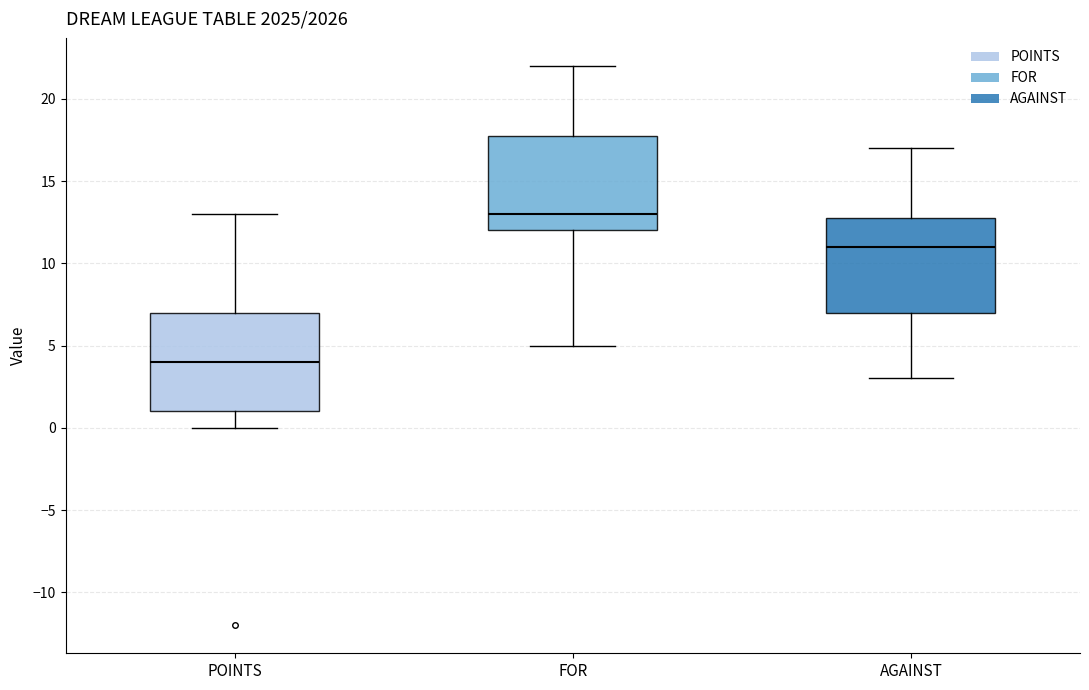

Reading left to right, transcribe this box plot: for each box, give where its median line is, the range the box spans, and where its two whiskers end, as read against the y-axis. The values are not printed on the chart, so give them approximately, as read against the axis.

POINTS: median 4, box 1 to 7, whiskers 0 to 13
FOR: median 13, box 12 to 18, whiskers 5 to 22
AGAINST: median 11, box 7 to 13, whiskers 3 to 17